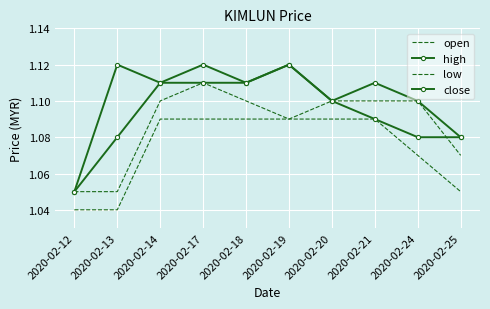

Where is low nearest to the value 1?

2020-02-12